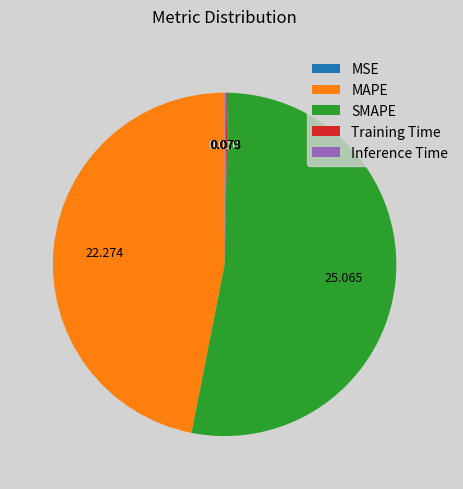

True or false: MAPE accounts for 54% of the total.

False